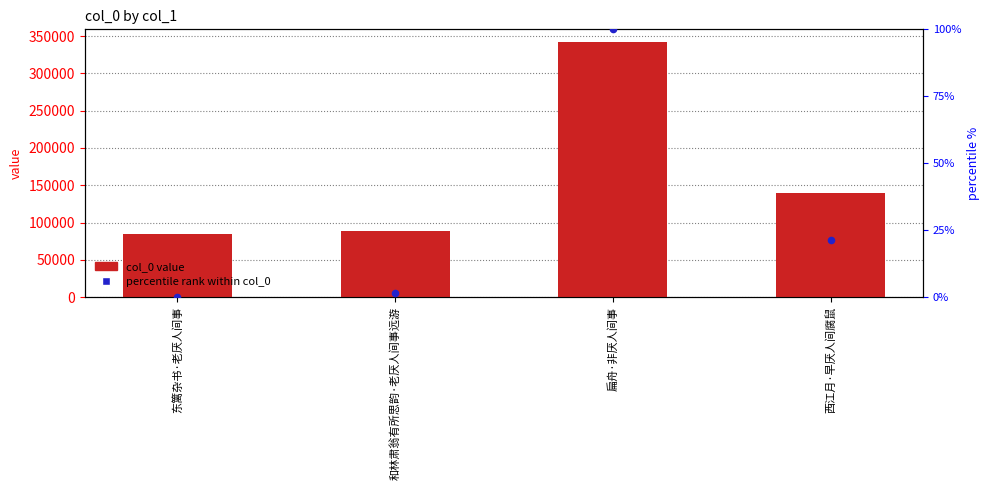

At how many categories does at least one series exceed 315894?

1